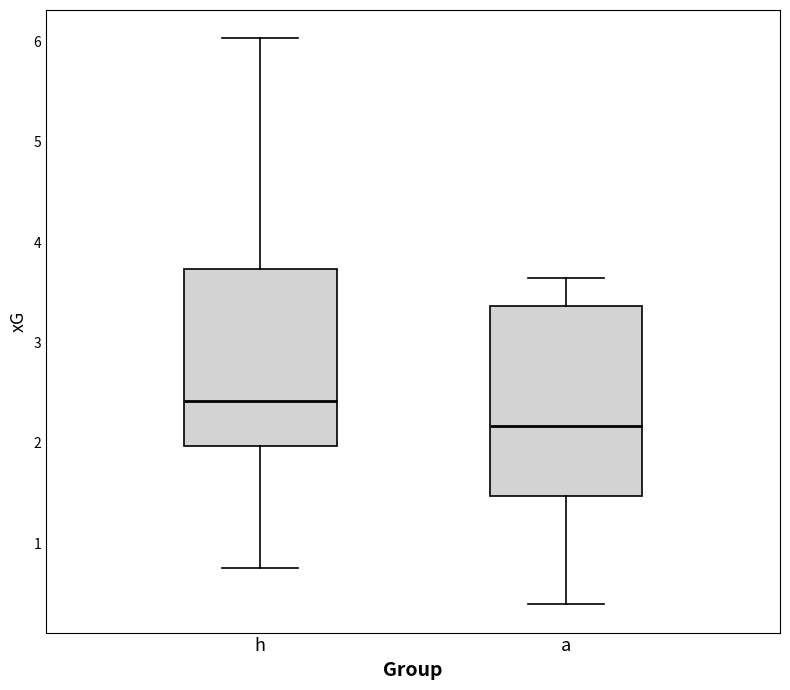

Comparing the boxes themselves (not the whiskers), which one is the tallest?

a